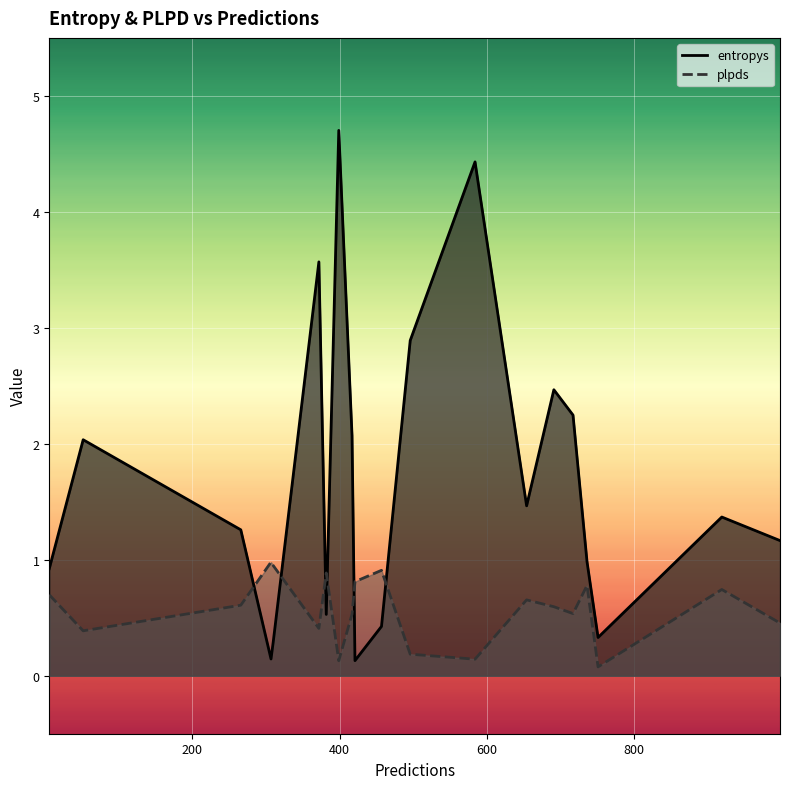

The plpds series shows 0.5 at 52. True or false?

False